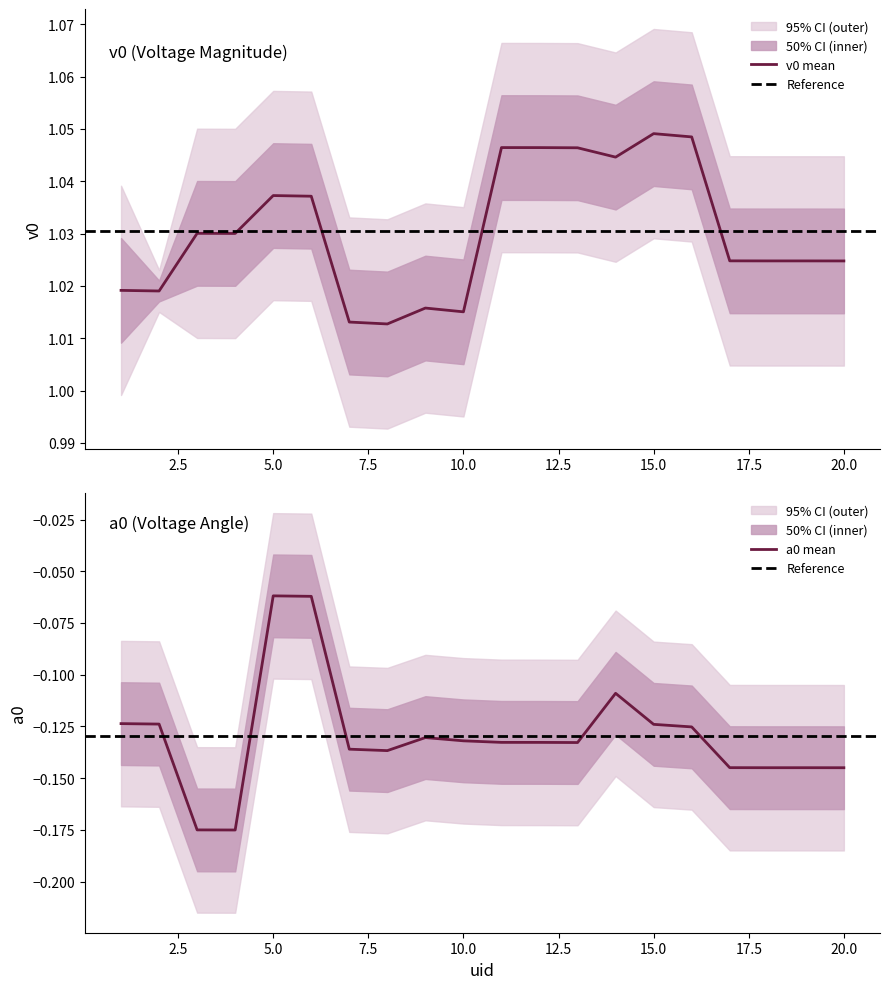

At which label does v0_mean reach its peak?

15